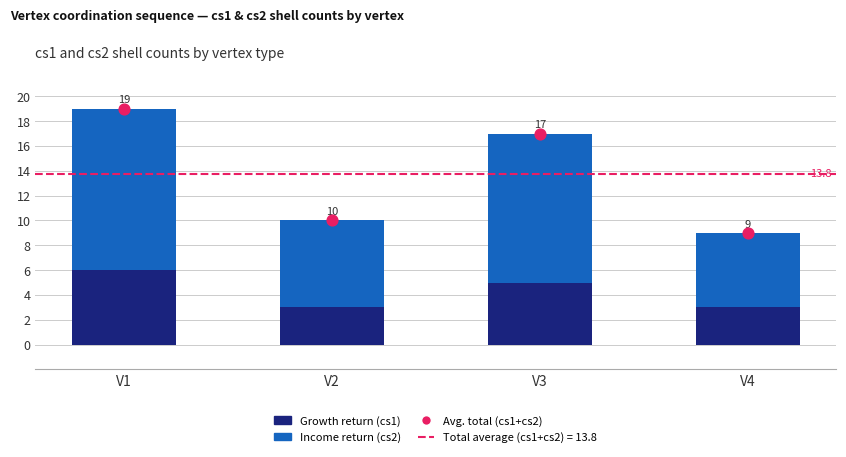

Which series reaches the minimum Y coordinate?

Growth return